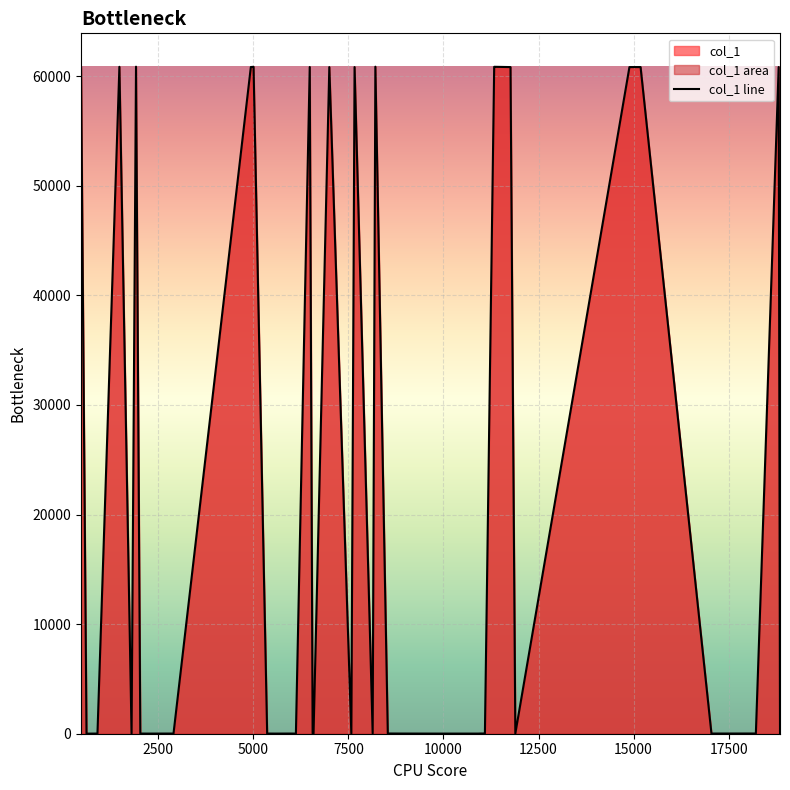

What is the difference between the maximum and minimum values?

60852